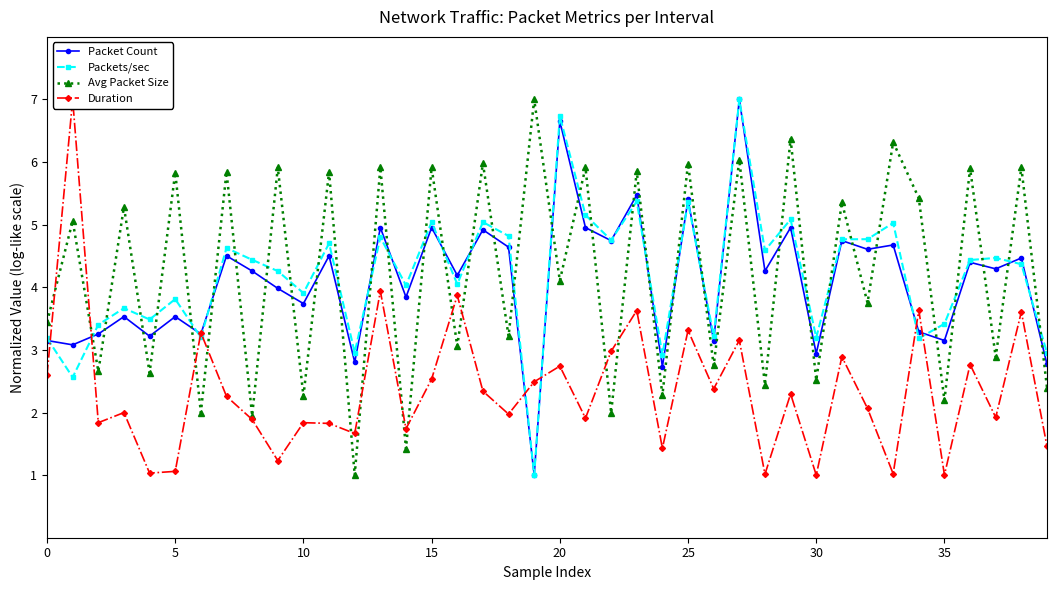

Which has a higher value, 25 or 14?

25